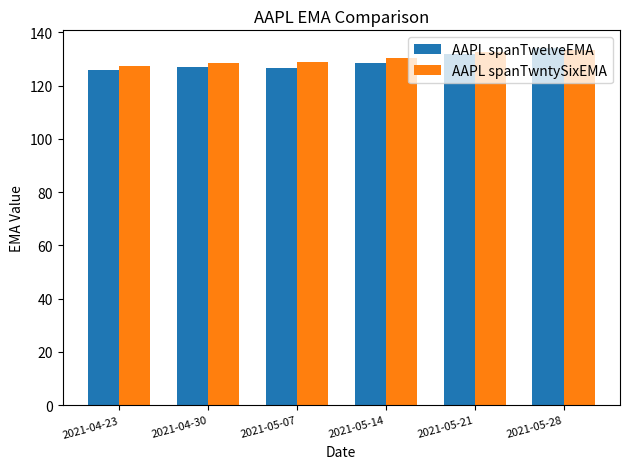

What is the sum of all AAPL spanTwelveEMA values?

774.0